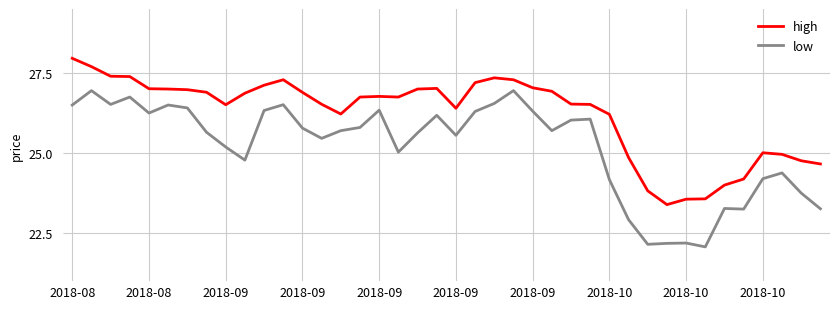

Rank the series by their average value, from lowest to highest.

low, high